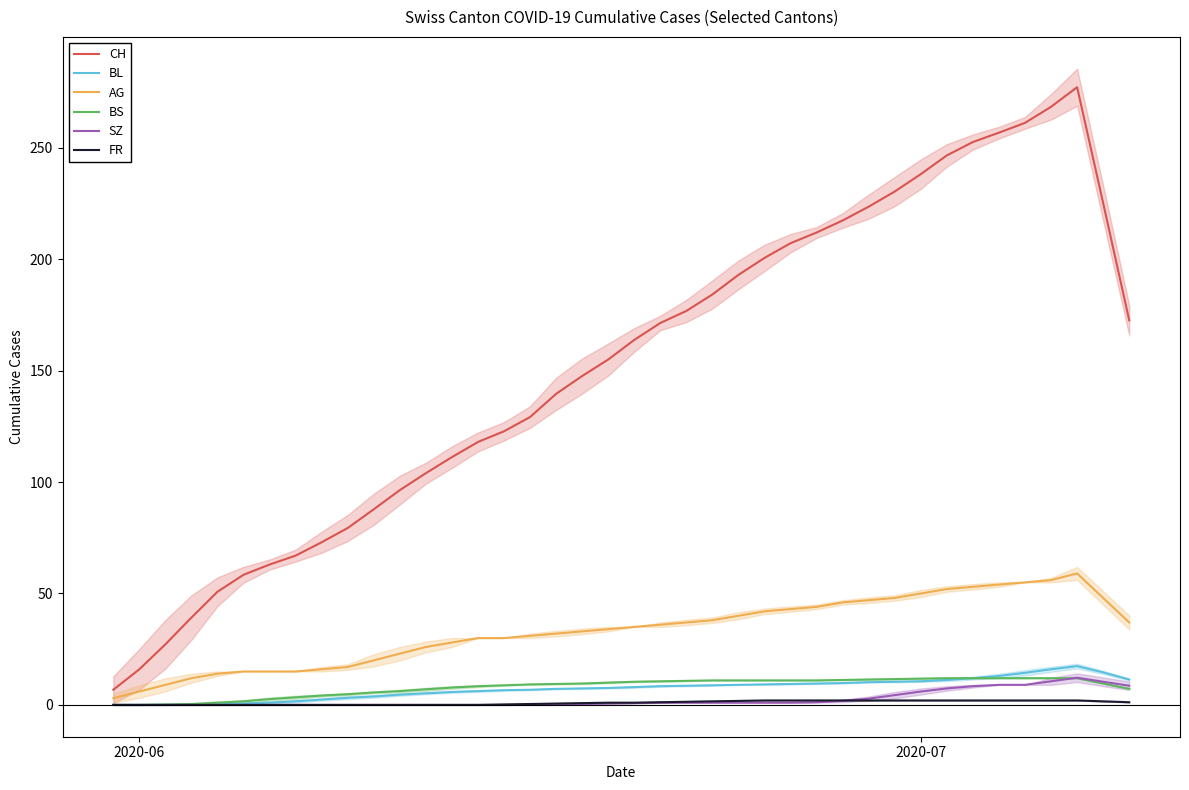

Reading right to left, list all the values displayed in this chart.

CH: 172.6	225.2	277.2	268.4	261.2	256.8	252.6	246.6	238.2	230.4	223.6	217.4	212.0	207.2	200.6	193.0	184.2	176.8	171.4	163.8	155.0	147.6	139.6	129.2	122.8	118.0	111.2	104.0	96.4	87.8	79.4	73.0	67.0	63.0	58.4	50.8	39.2	27.2	16.0	6.8
BL: 11.4	14.6	17.4	16.0	14.4	13.0	12.0	11.2	10.6	10.4	10.2	9.8	9.6	9.4	9.2	9.0	8.8	8.6	8.4	8.0	7.6	7.4	7.2	6.8	6.6	6.2	5.8	5.2	4.6	3.8	3.2	2.4	1.6	1.0	0.6	0.2	0.0	0.0	0.0	0.0
AG: 37.0	48.0	59.0	56.0	55.0	54.0	53.0	52.0	50.0	48.0	47.0	46.0	44.0	43.0	42.0	40.0	38.0	37.0	36.0	35.0	34.0	33.0	32.0	31.0	30.0	30.0	28.0	26.0	23.0	20.0	17.0	16.0	15.0	15.0	15.0	14.0	12.0	9.0	6.0	3.0
BS: 7.2	9.6	12.0	12.0	12.0	12.0	12.0	12.0	11.8	11.6	11.4	11.2	11.0	11.0	11.0	11.0	11.0	10.8	10.6	10.4	10.0	9.6	9.4	9.2	8.8	8.4	7.8	7.0	6.2	5.6	4.8	4.2	3.4	2.6	1.6	1.0	0.4	0.2	0.0	0.0
SZ: 8.6	10.4	12.2	10.6	9.0	9.0	8.4	7.4	6.0	4.4	2.8	1.8	1.2	1.0	1.0	1.0	1.0	1.0	1.0	0.8	0.6	0.4	0.2	0.0	0.0	0.0	0.0	0.0	0.0	0.0	0.0	0.0	0.0	0.0	0.0	0.0	0.0	0.0	0.0	0.0
FR: 1.2	1.6	2.0	2.0	2.0	2.0	2.0	2.0	2.0	2.0	2.0	2.0	2.0	2.0	2.0	1.8	1.6	1.4	1.2	1.0	1.0	0.8	0.6	0.4	0.2	0.0	0.0	0.0	0.0	0.0	0.0	0.0	0.0	0.0	0.0	0.0	0.0	0.0	0.0	0.0